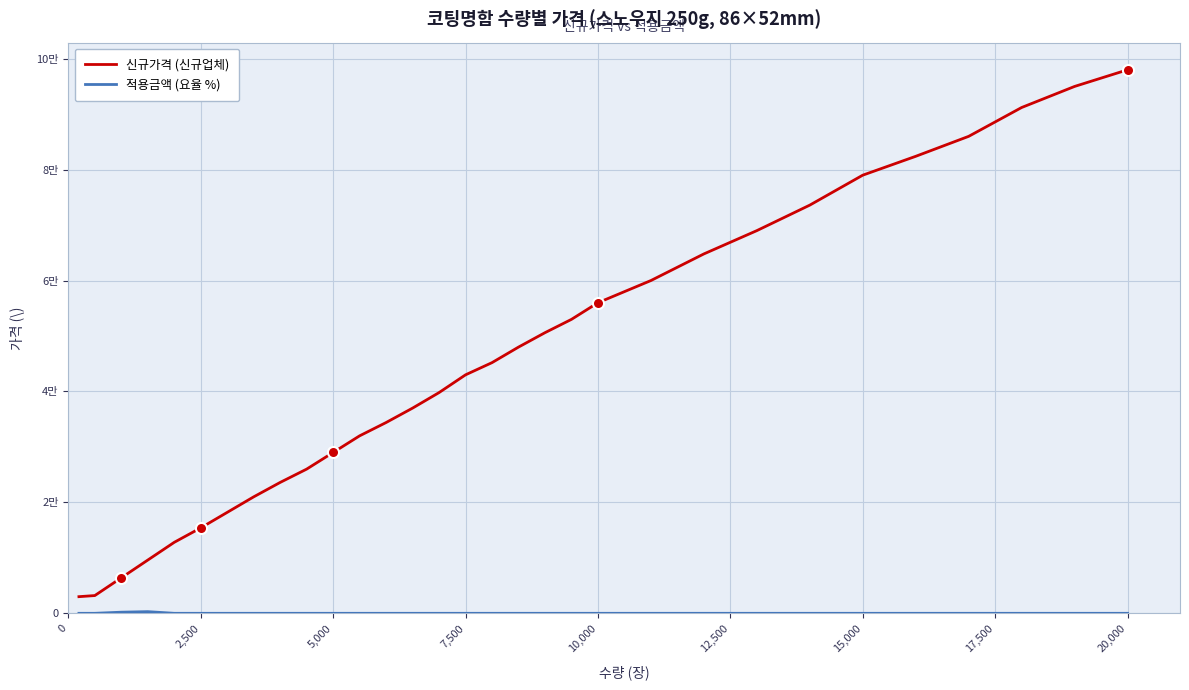

Does the chart display data point markers on the line(s)?

No